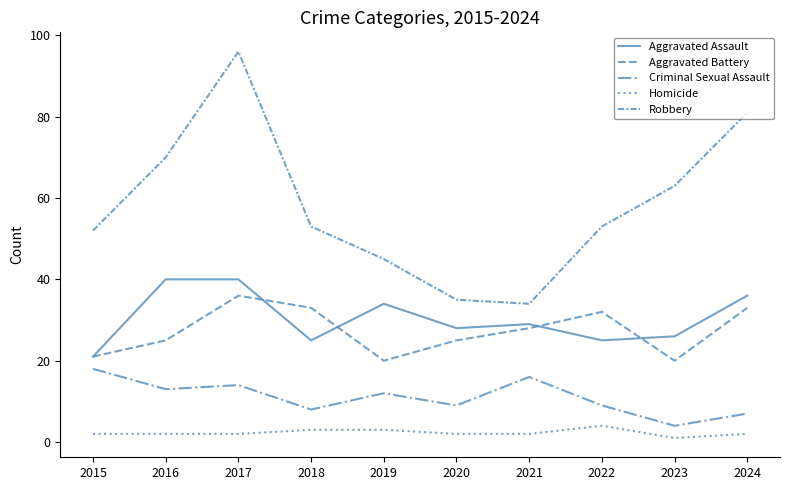

At which category does the chart reach its peak across all series?

2017